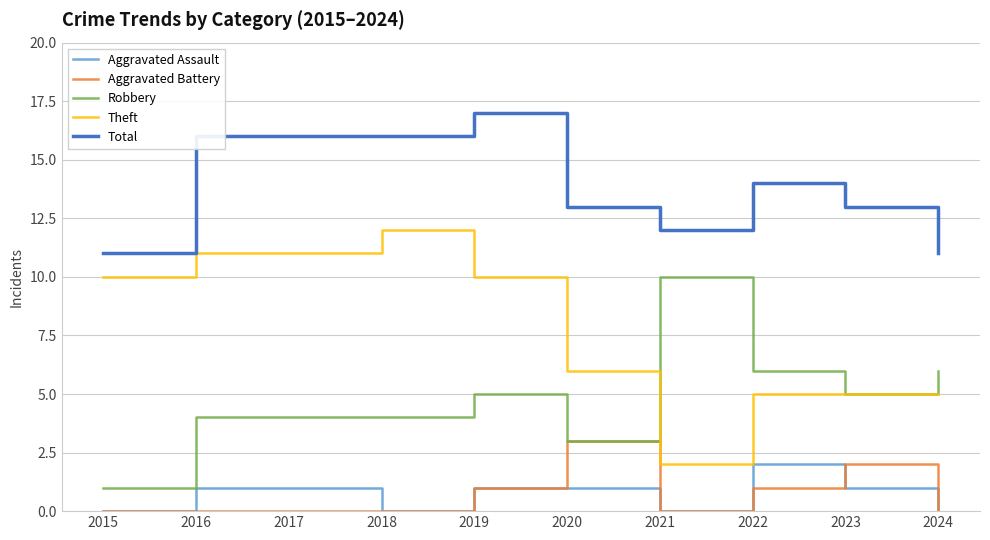

What are all the series names shown in the legend?

Aggravated Assault, Aggravated Battery, Robbery, Theft, Total